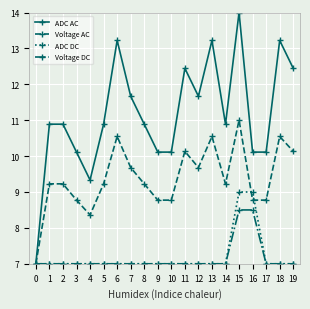

What is the sum of the ADC AC values at 9 and 11?

22.6